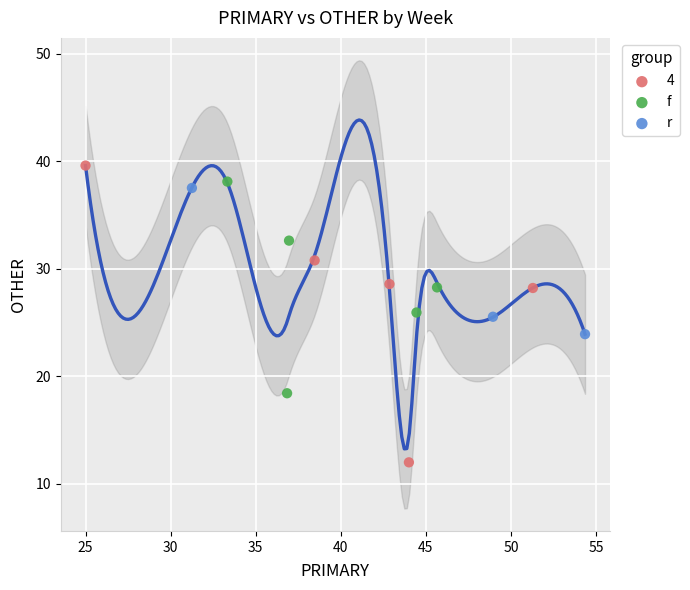

Which series contains the lowest Y value?

4